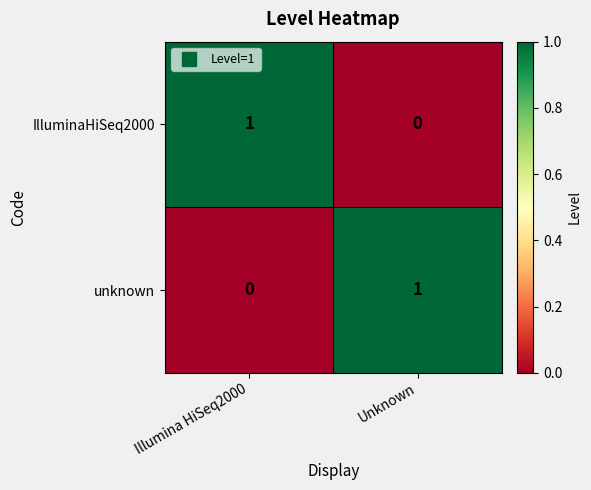

Is the value of IlluminaHiSeq2000 at Illumina HiSeq2000 greater than the value of unknown at Illumina HiSeq2000?

Yes